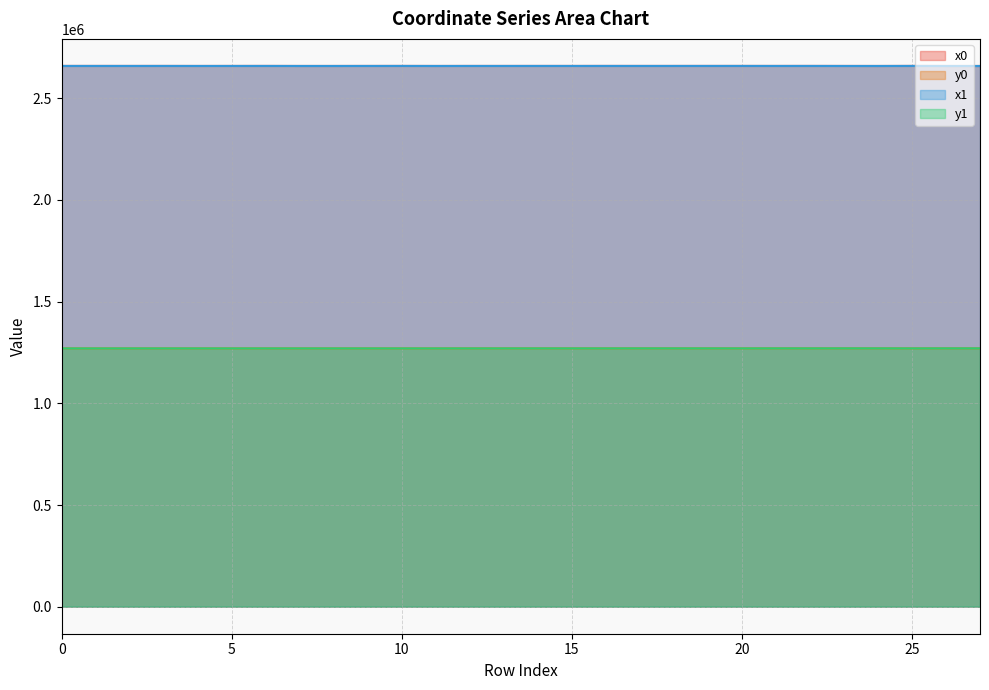

What is the value of the y1 point at the 14th from the left?

1270141.7